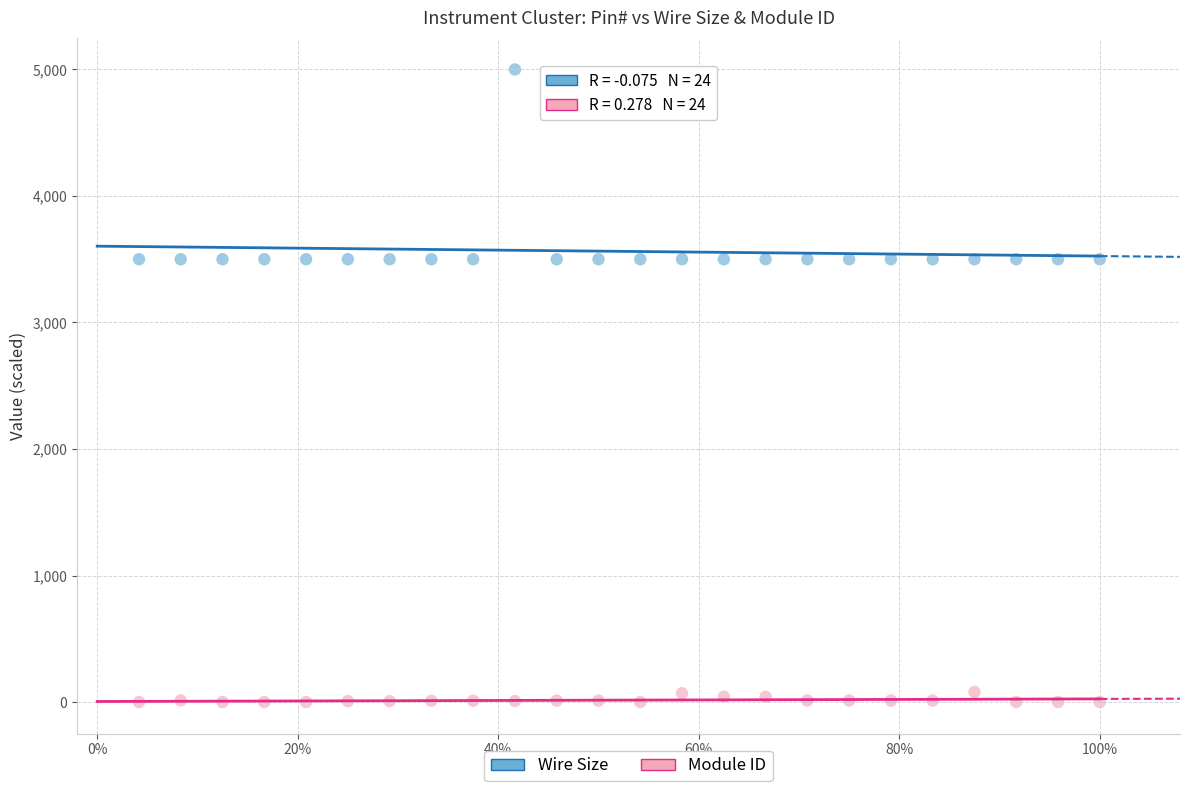

Across all data points, what is the range of Y values (max minus min)?

5000.0